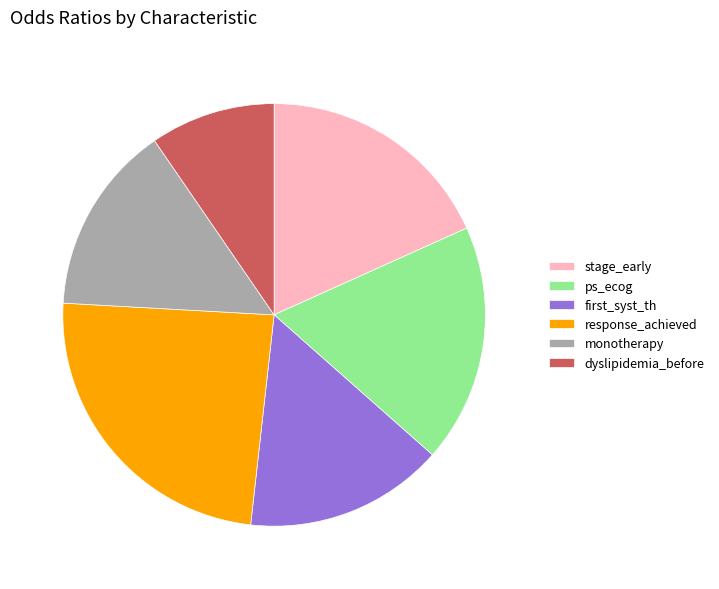

The dyslipidemia_before slice represents 1% of the pie. True or false?

False